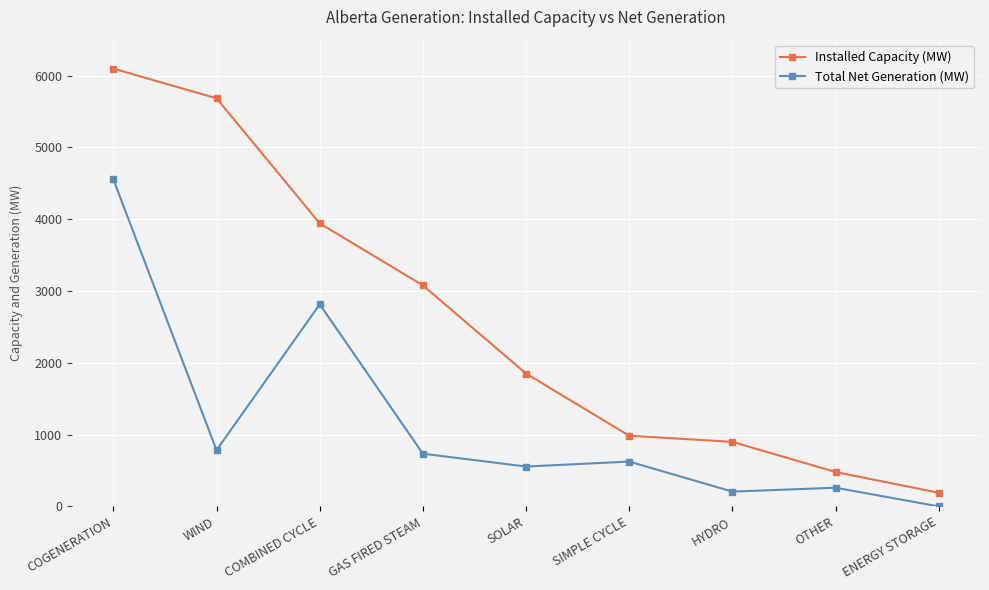

Count the number of categories in the chart.

9